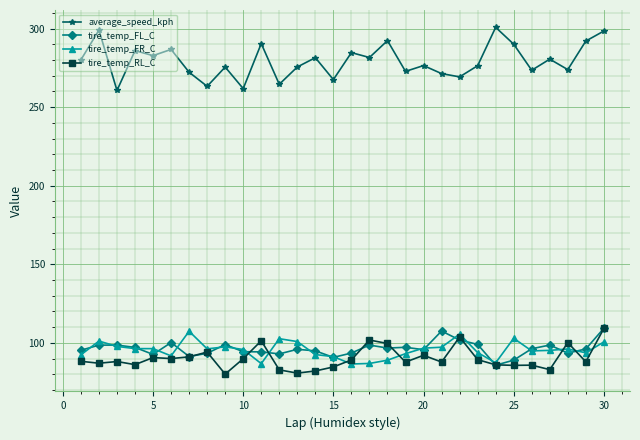

Which series has the largest range (max minus min)?

average_speed_kph